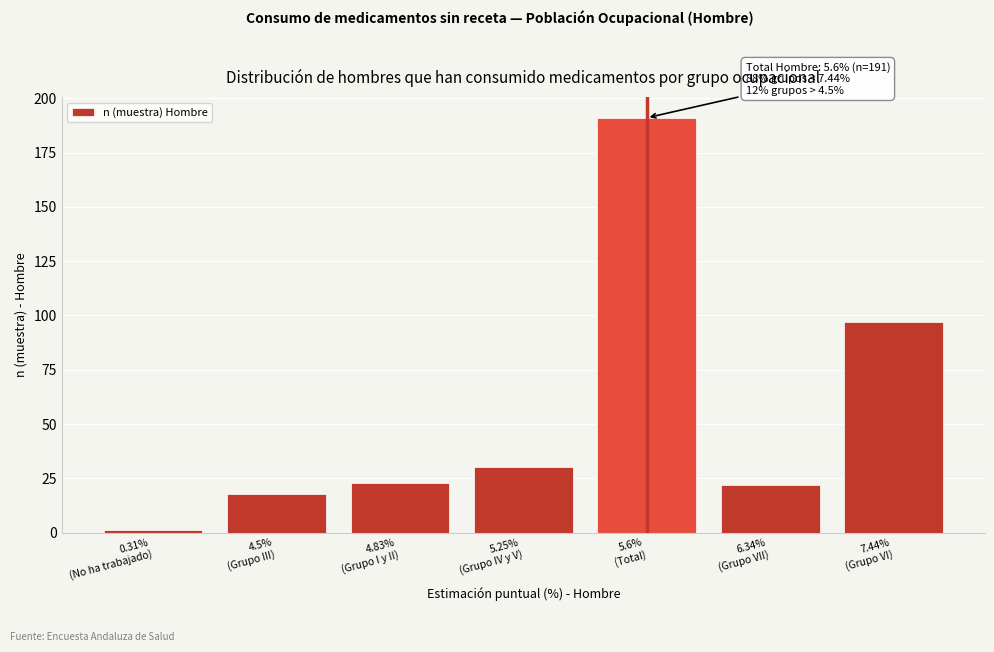

Reading right to left, list all the values displayed in this chart.

97	22	191	30	23	18	1